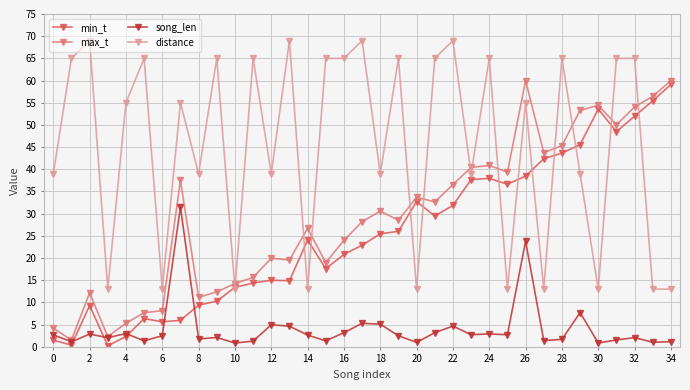

At how many categories does at least one series exceed 19?

32